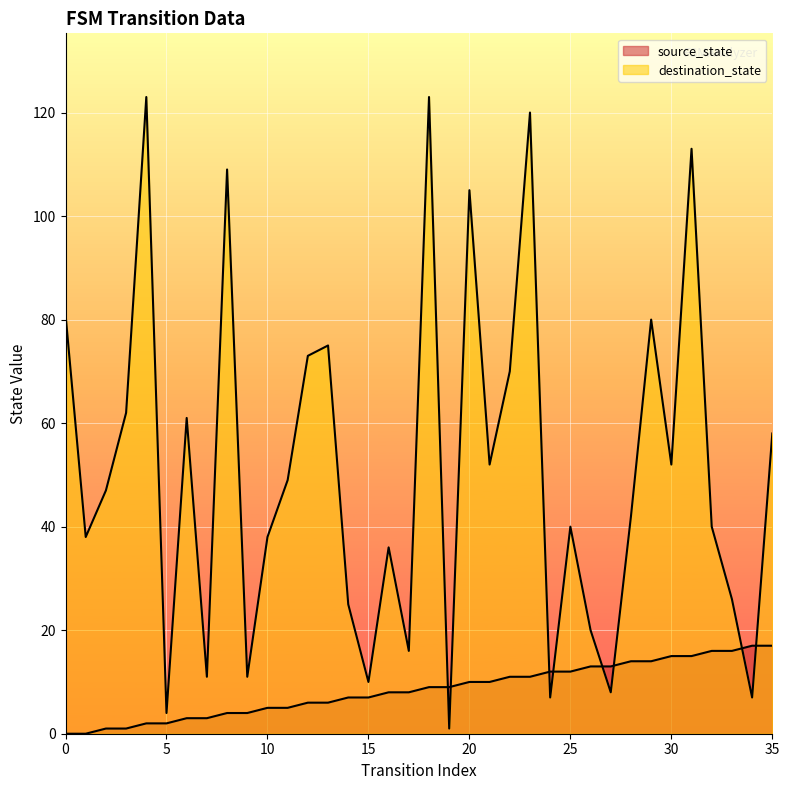

How many categories are shown in the chart?

36